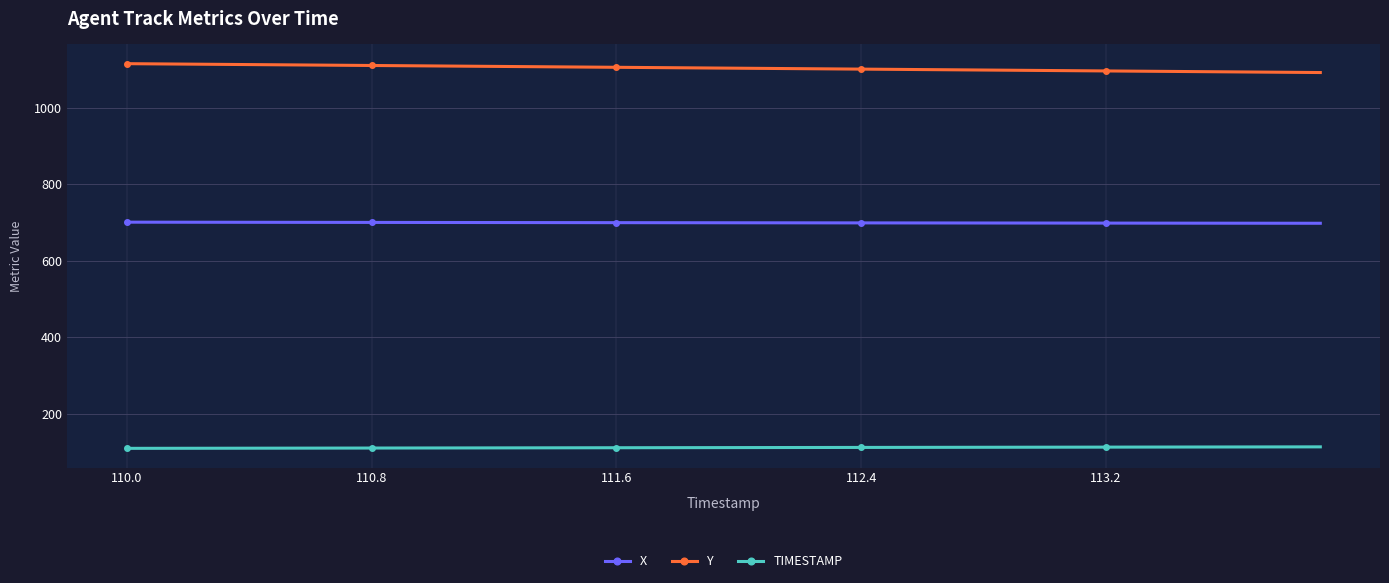

What is the highest value of the X series?

700.7